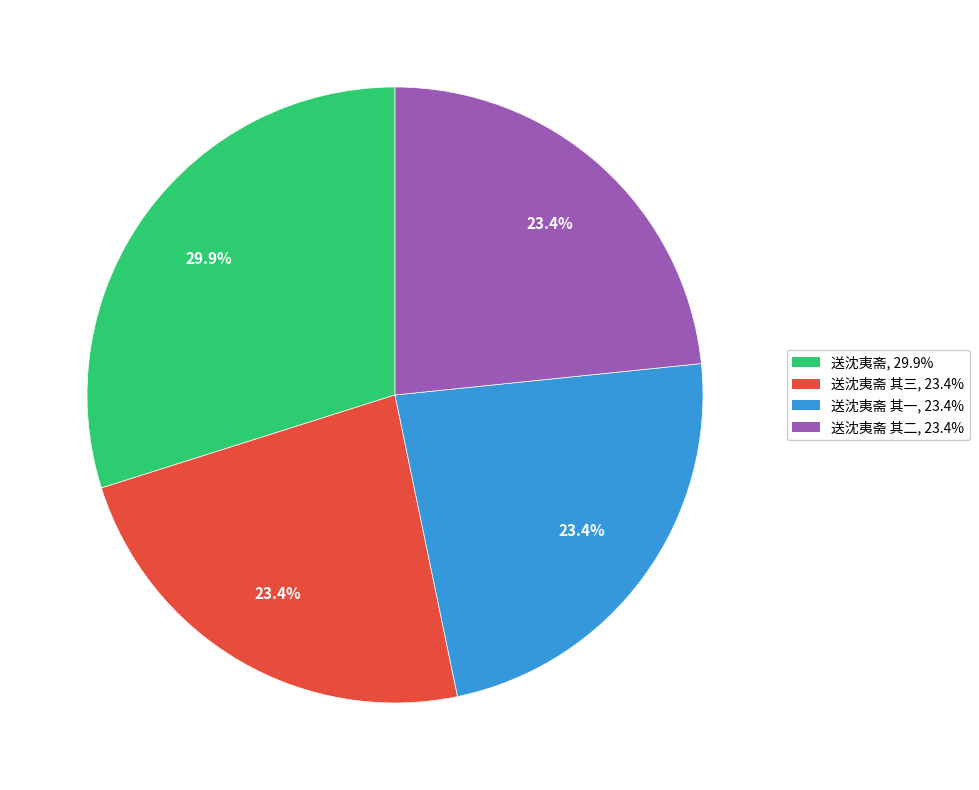

Does any single category account for the majority?

No